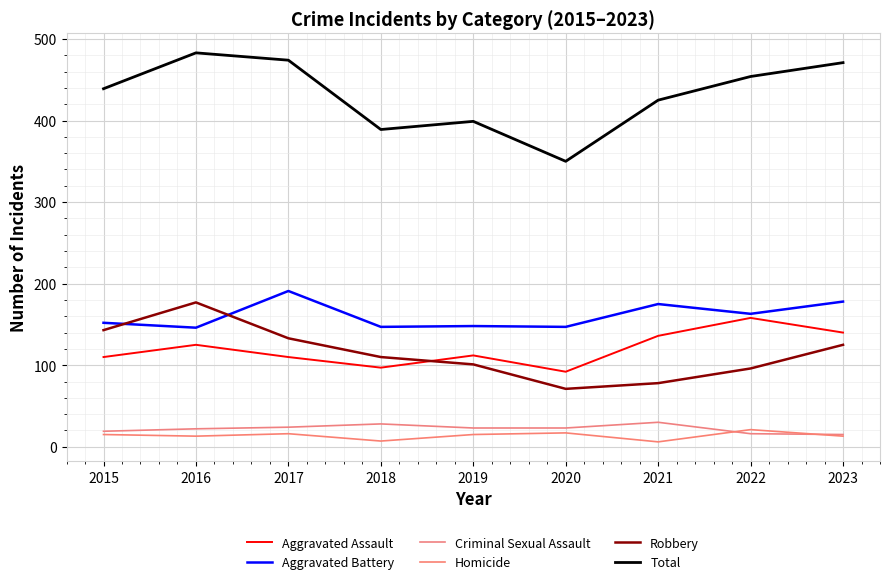

What is the difference between the maximum and second lowest values in the Total series?

94